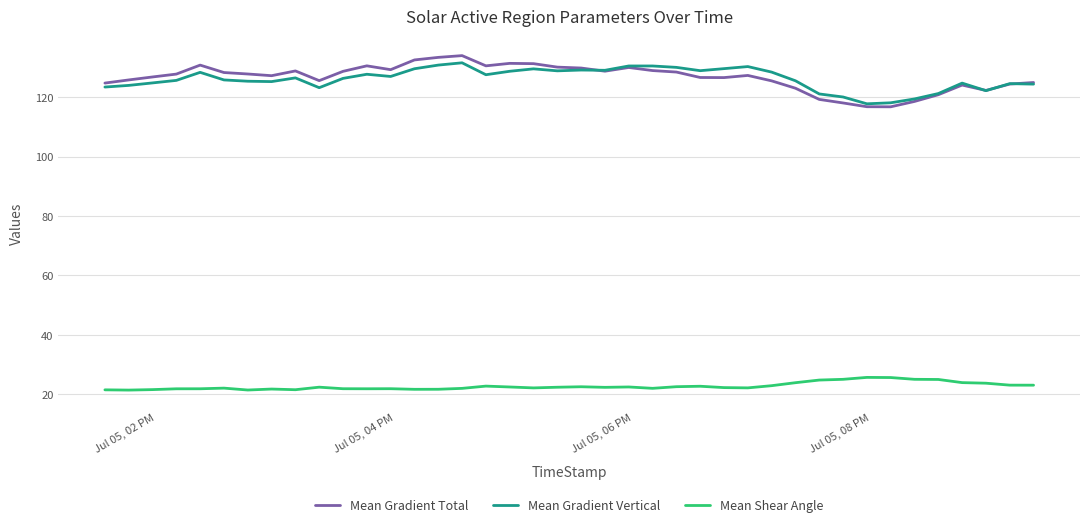

What is the lowest value of the Mean Gradient Vertical series?

117.8